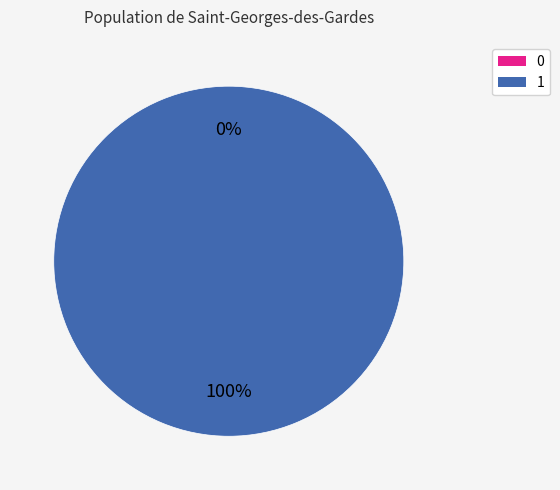

Is there a majority slice in this chart?

Yes